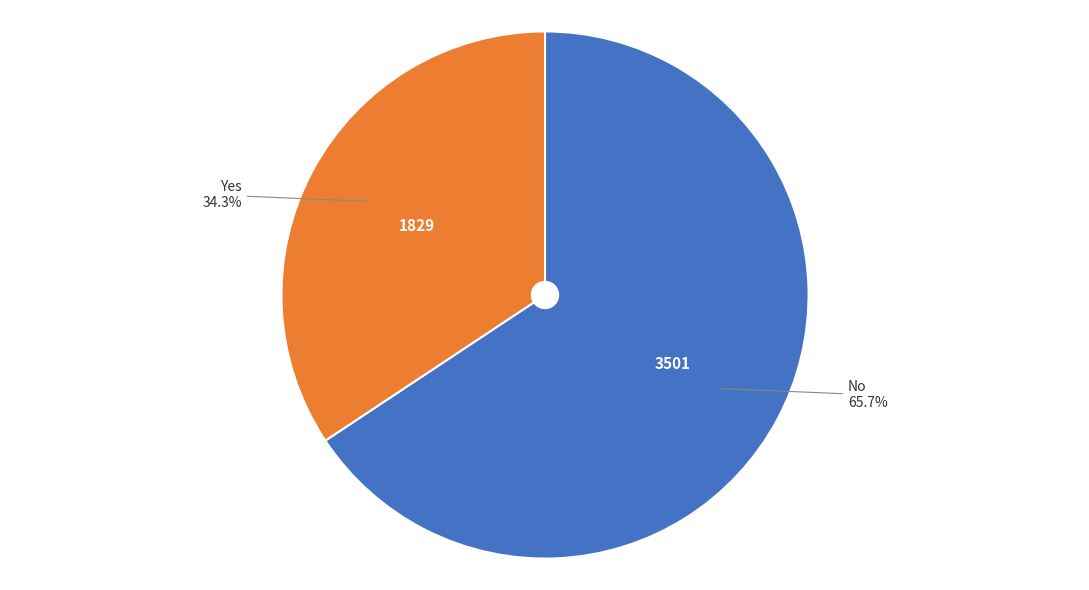

To the nearest percent, what is the combined percentage of No and Yes?

100%